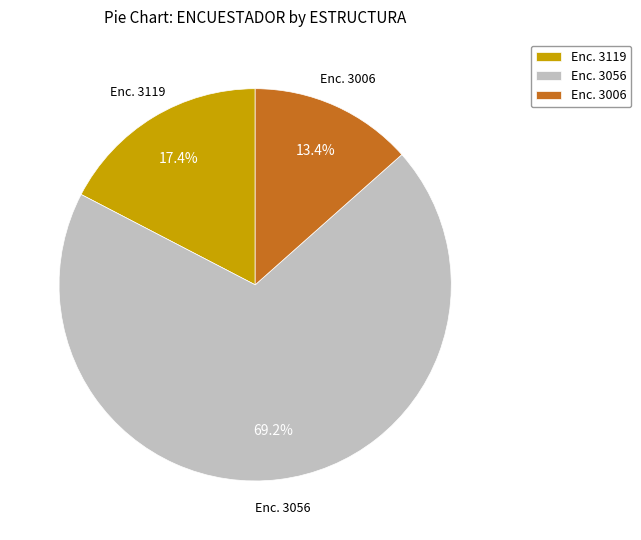

Between Enc. 3056 and Enc. 3119, which is larger?

Enc. 3056